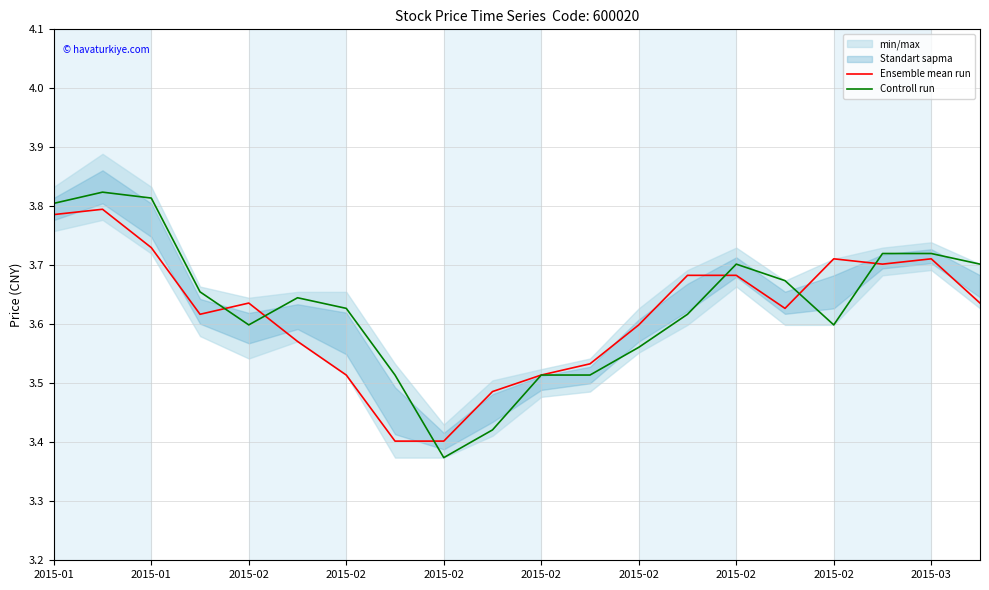

Is it true that Ensemble mean run equals 6.3 at 2015-01?

False